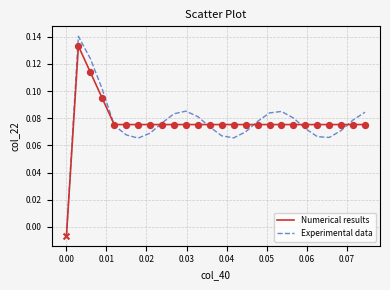

What are all the series names shown in the legend?

Numerical results, Experimental data